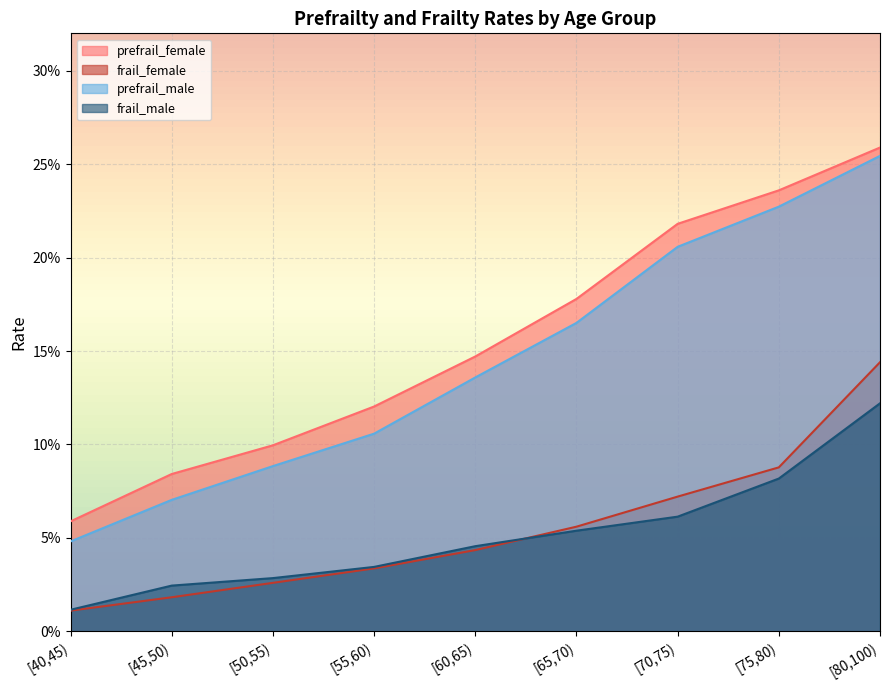

What is the total value across all series at [50,55)?

0.2